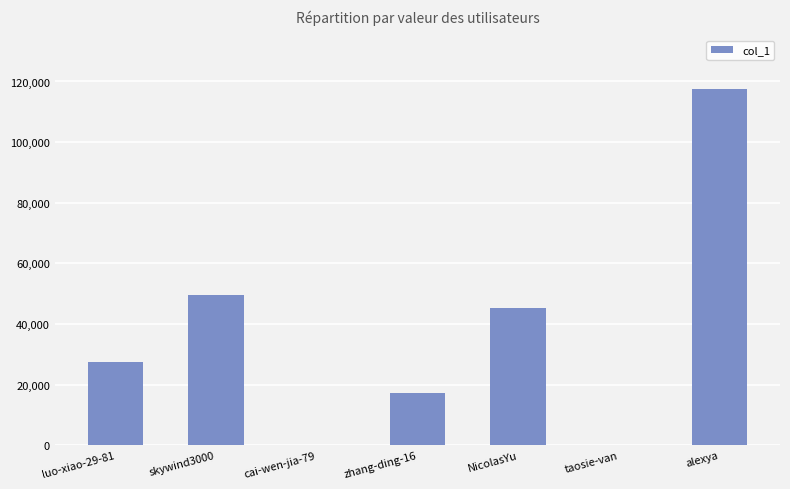

Approximately how many times larger is the value at zhang-ding-16 compared to luo-xiao-29-81?

0.6